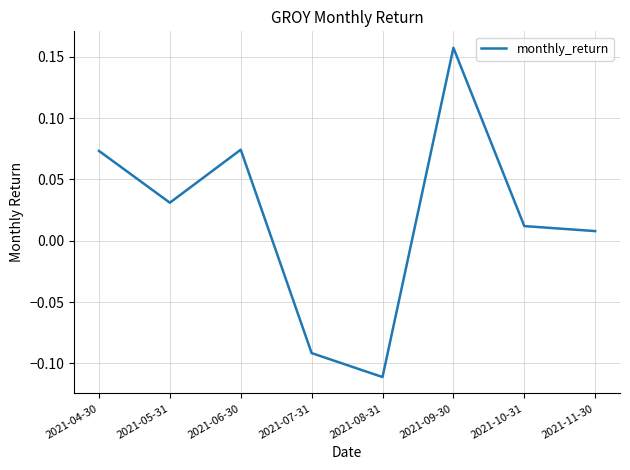

How many categories are shown in the chart?

8